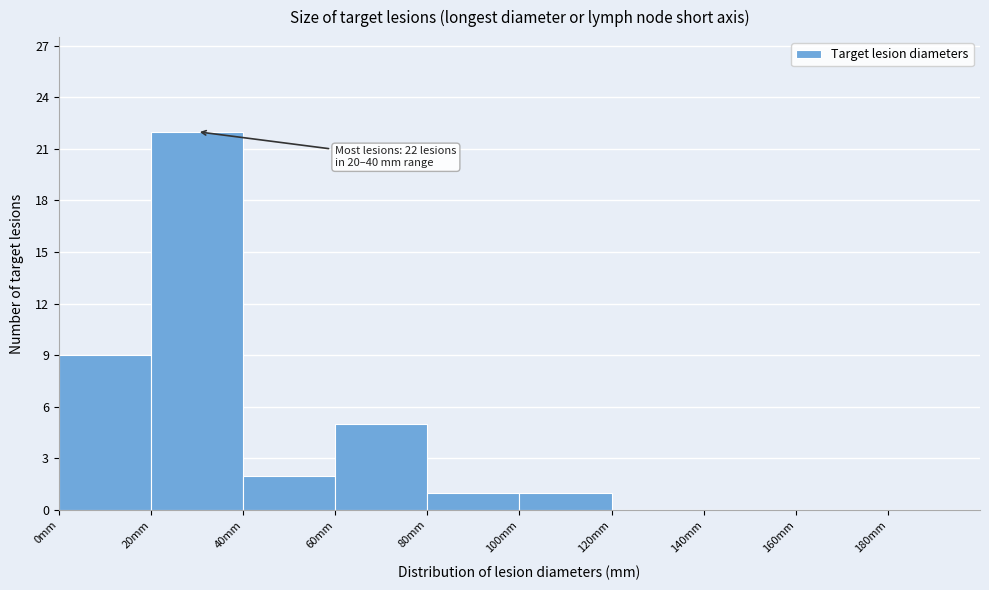

Over which range of the x-axis is the bar tallest?

20 to 40